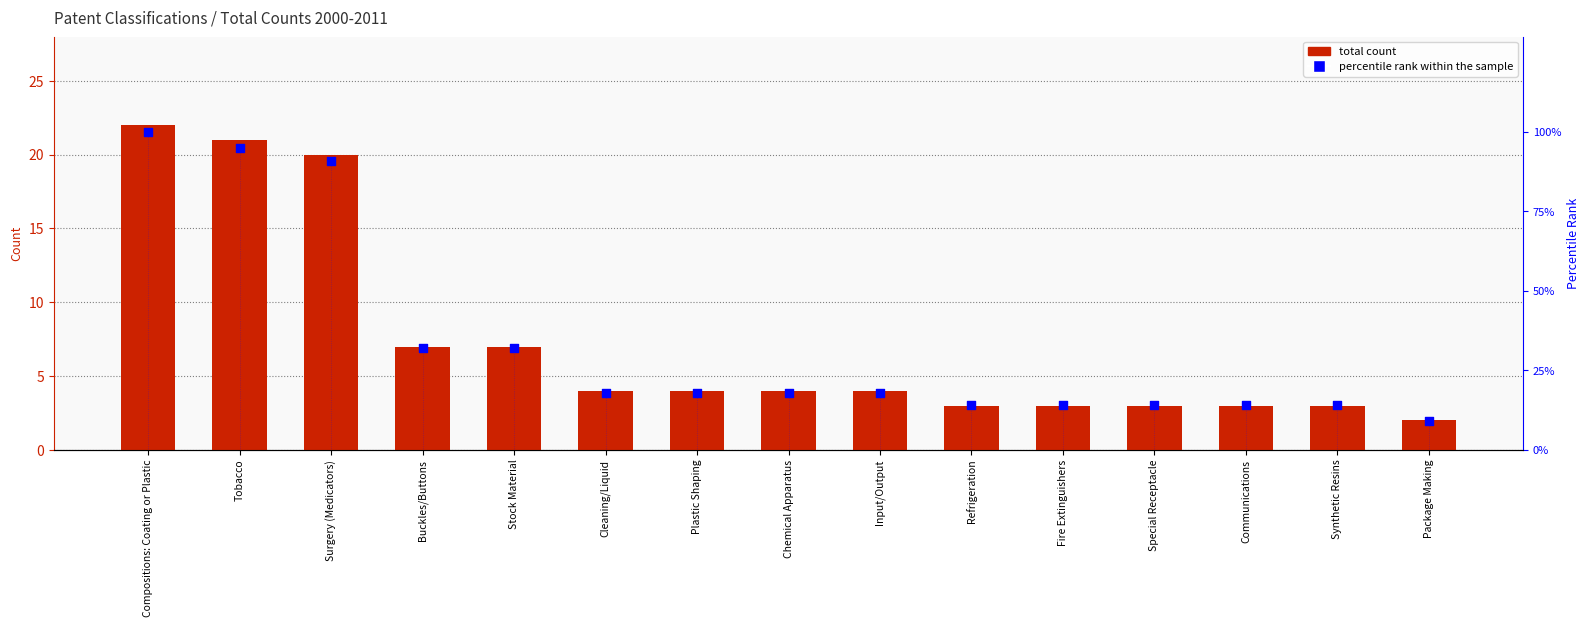

What are all the series names shown in the legend?

total count, percentile rank within the sample